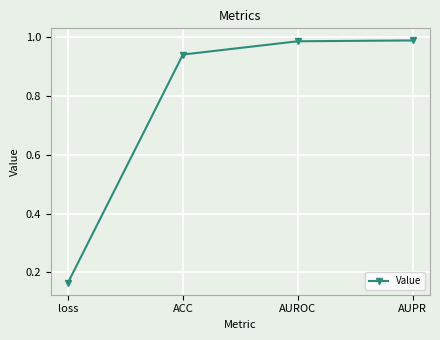

Which category has the lowest value across all series?

loss